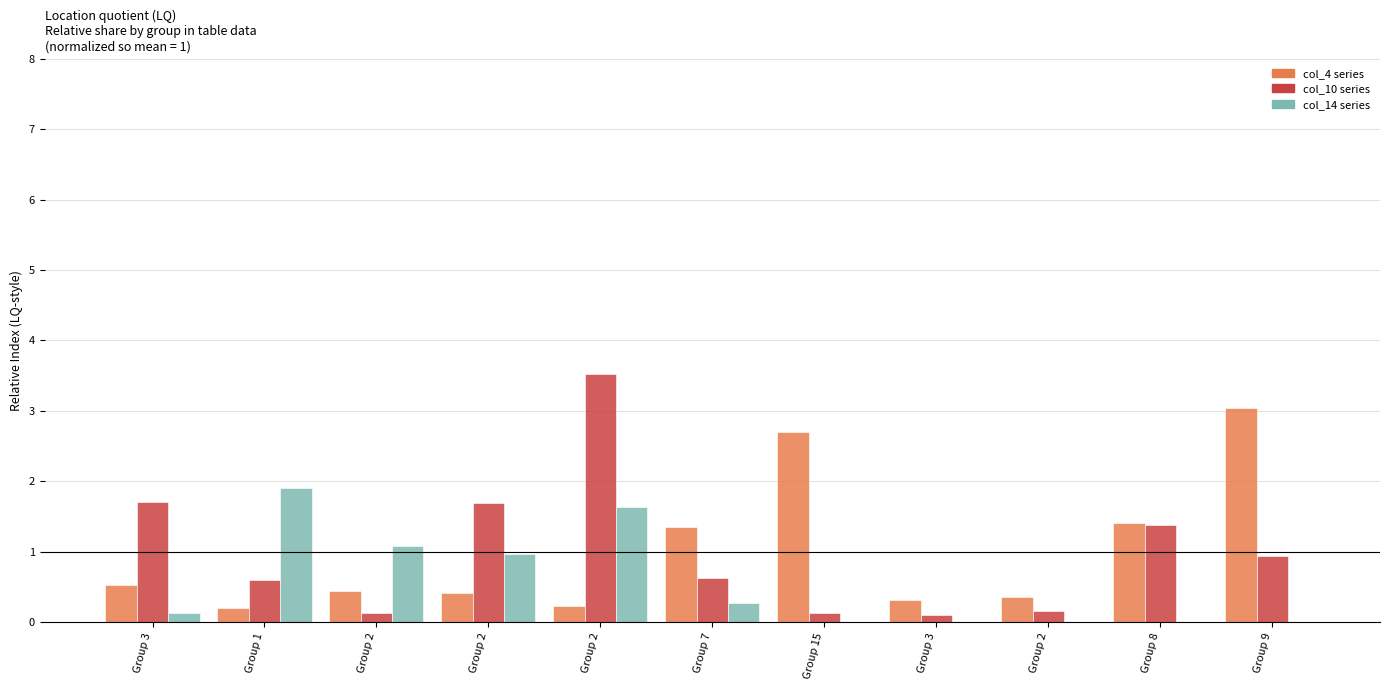

How many categories are shown in the chart?

11